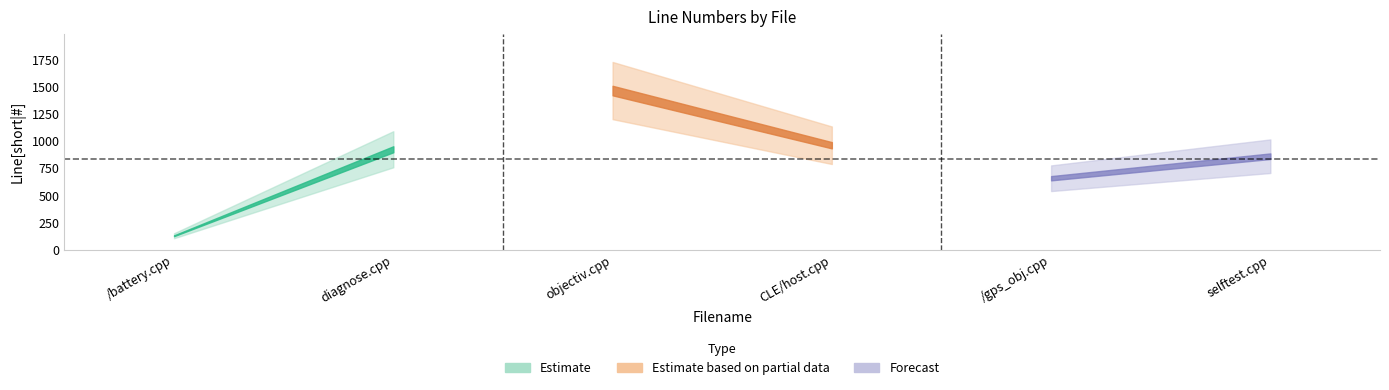

Count the number of values greater than 924.

2